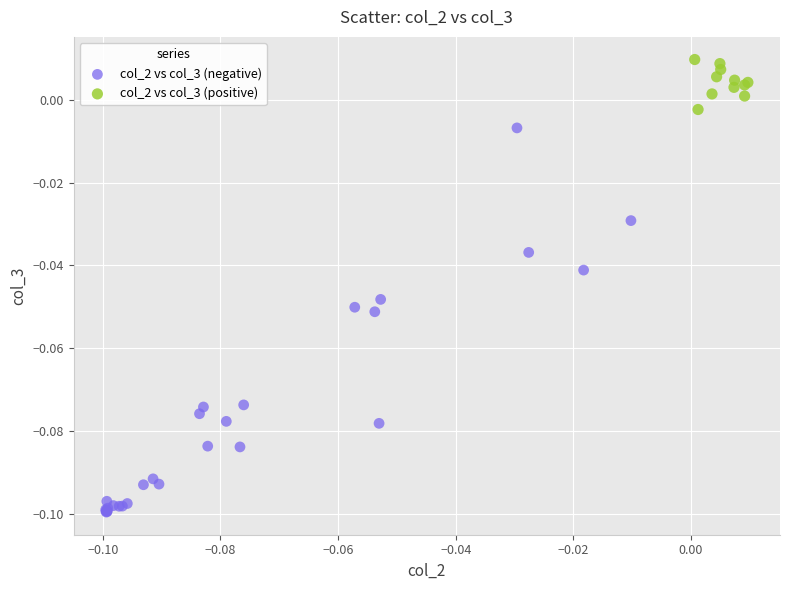

Which series reaches the maximum Y coordinate?

col_2 vs col_3 (positive)